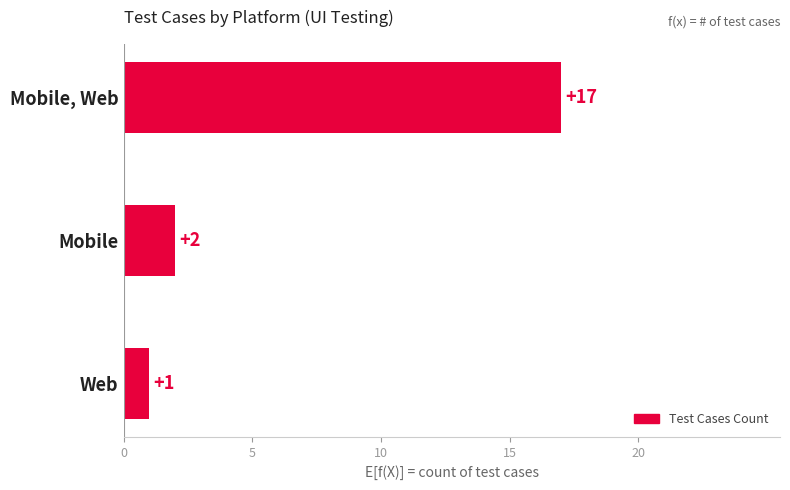

True or false: the data shows 2 at Mobile.

True